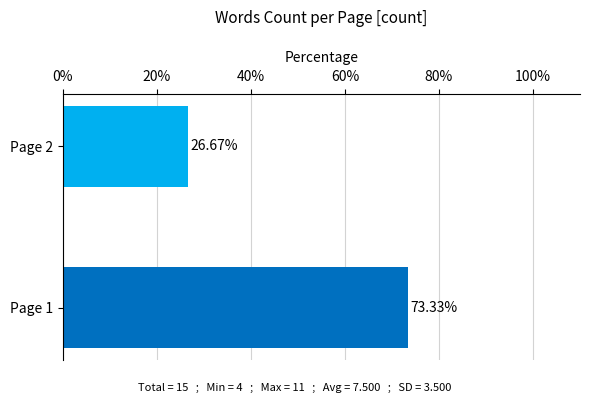

Does the chart contain any negative values?

No